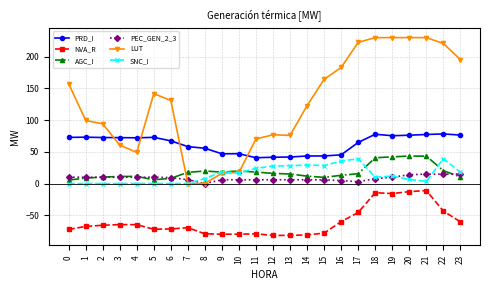

What is the value of the NVA_R point at the 12th from the left?

-79.3